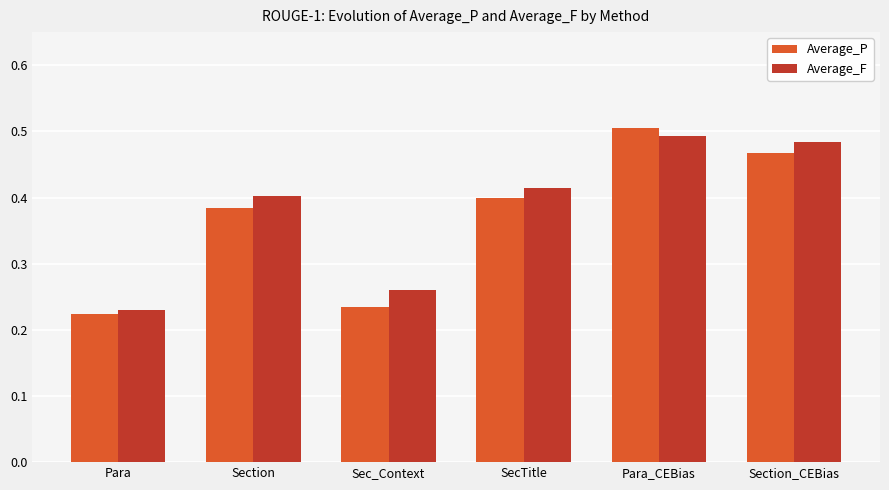

Is it true that Average_F equals 0.5 at Section_CEBias?

True